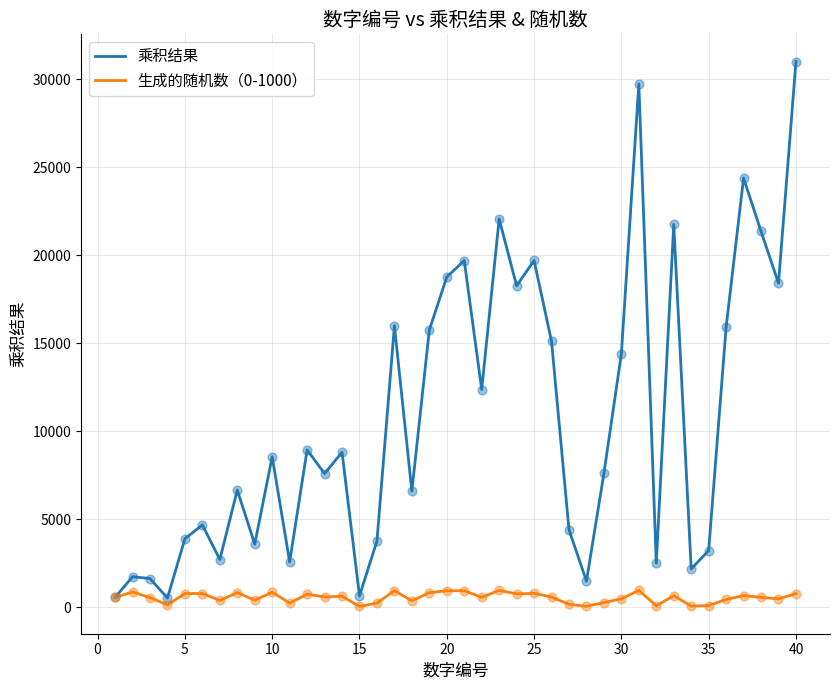

At how many categories does at least one series exceed 26715?

2